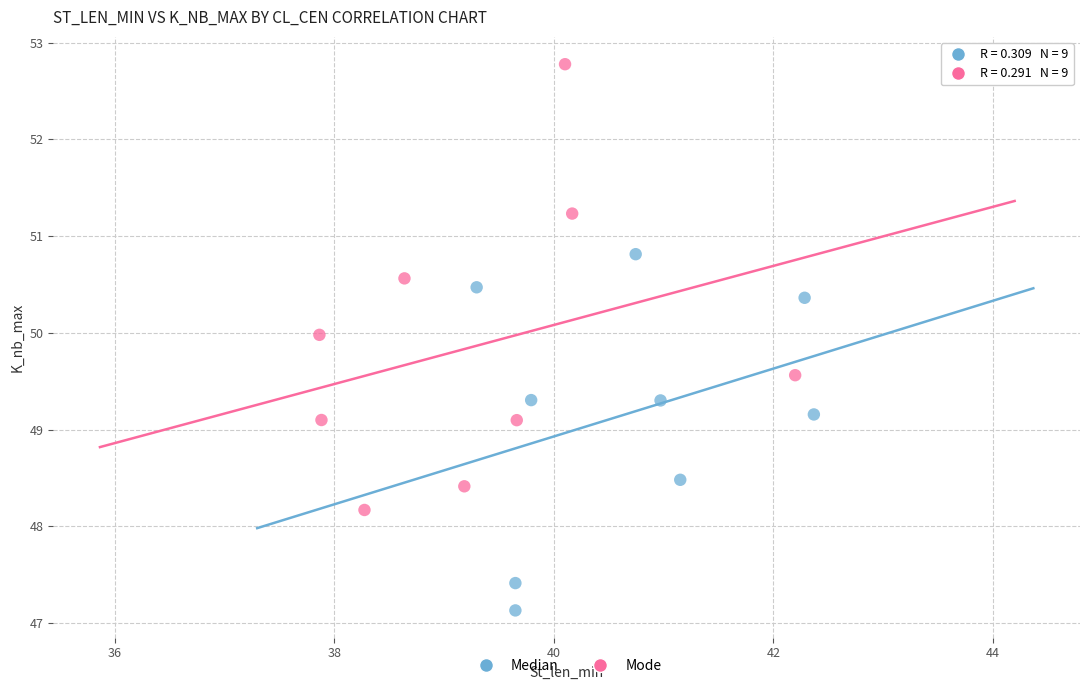

What are all the series names shown in the legend?

Median, Mode